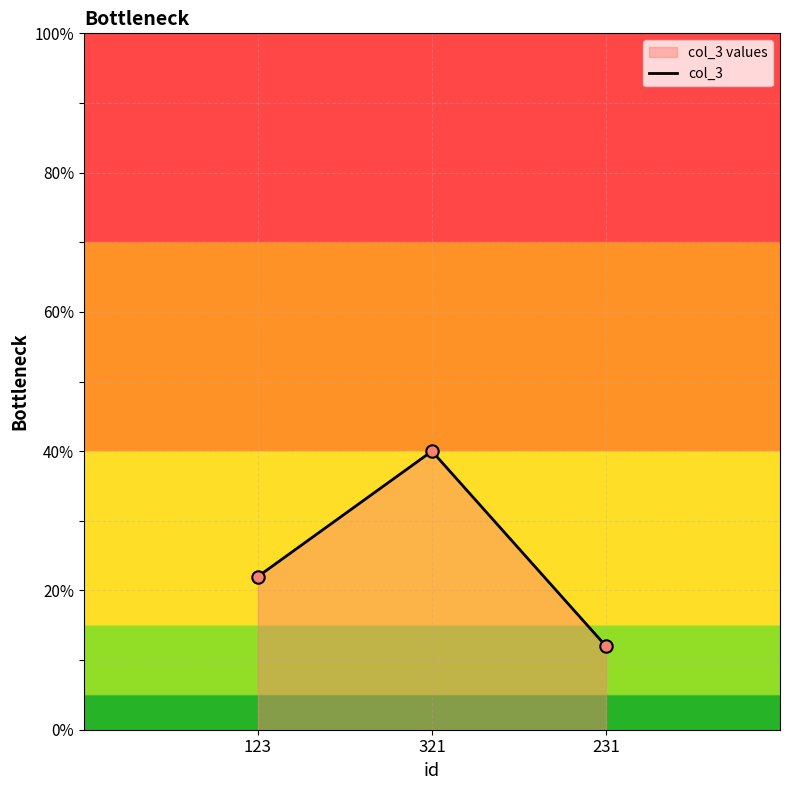

What is the ratio of the value at 231 to the value at 321?

0.3